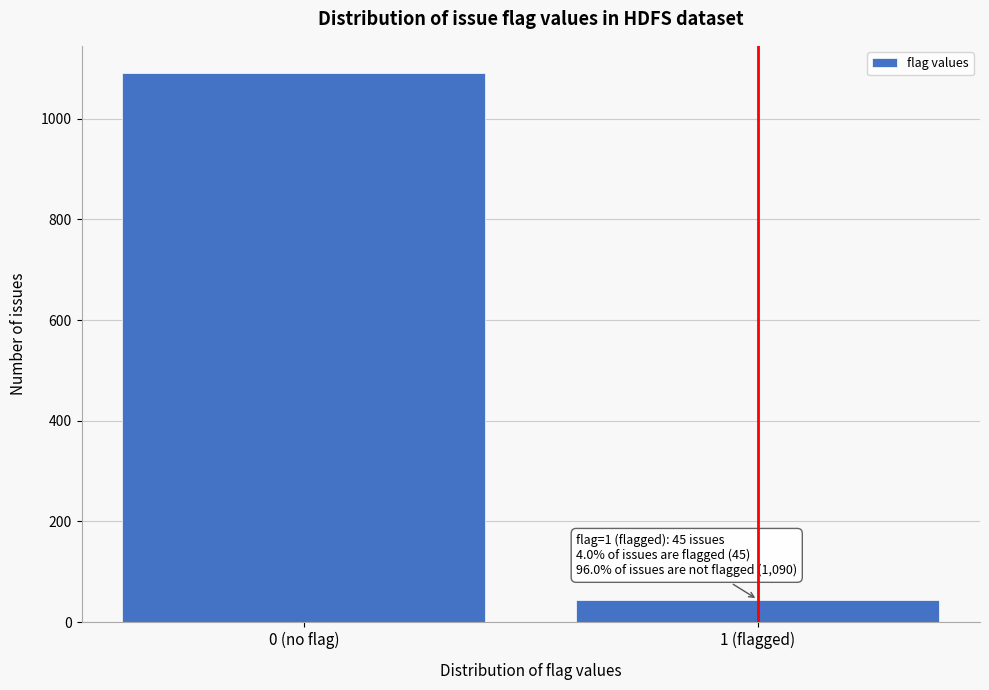

Reading left to right, what are all the values shown in this chart?

1090	45